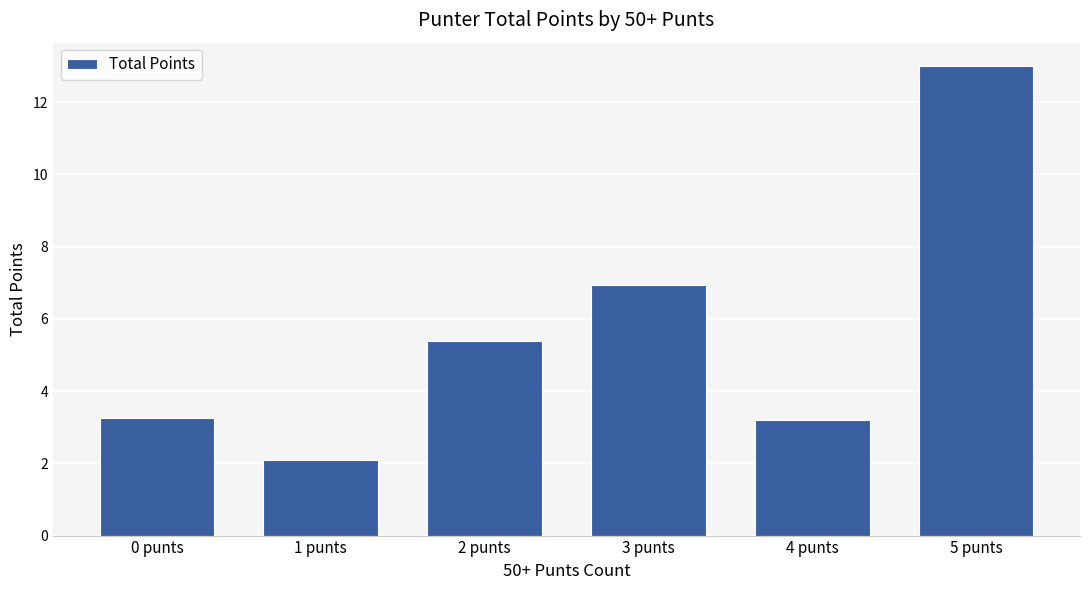

What is the greatest value displayed?

13.0